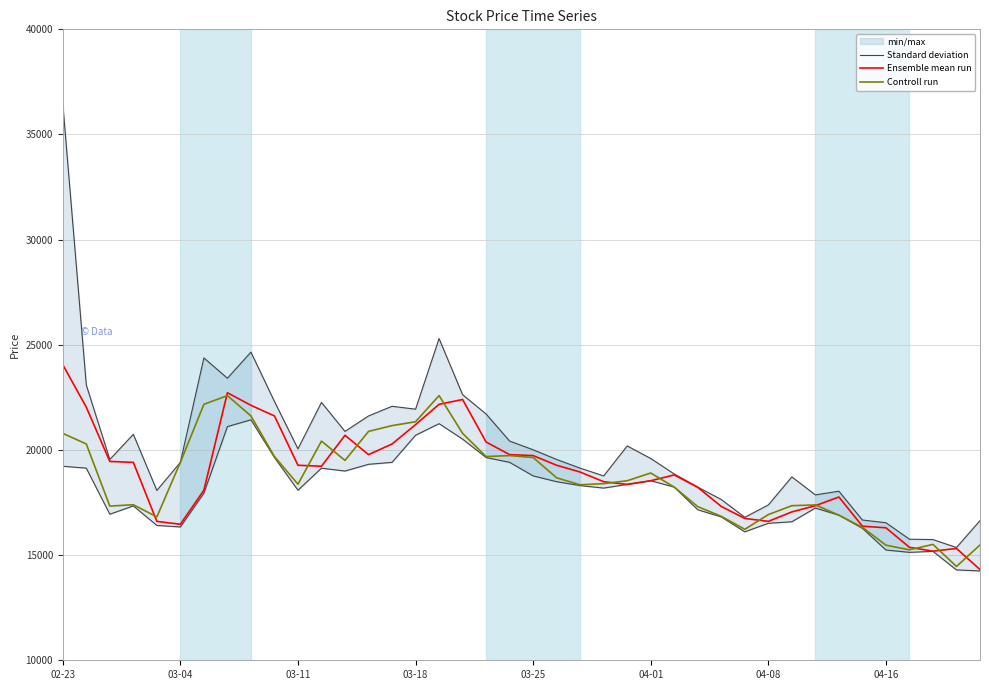

At which category is the sum across all series the highest?

02-23